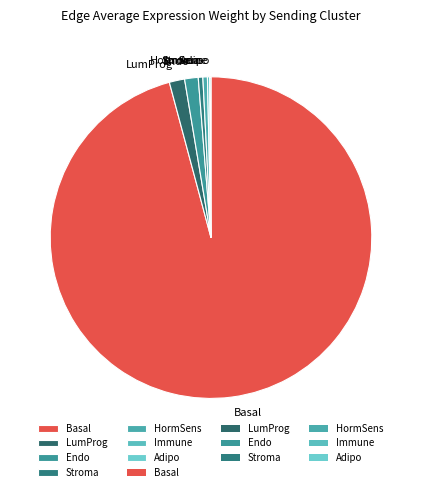

What is the majority slice?

Basal